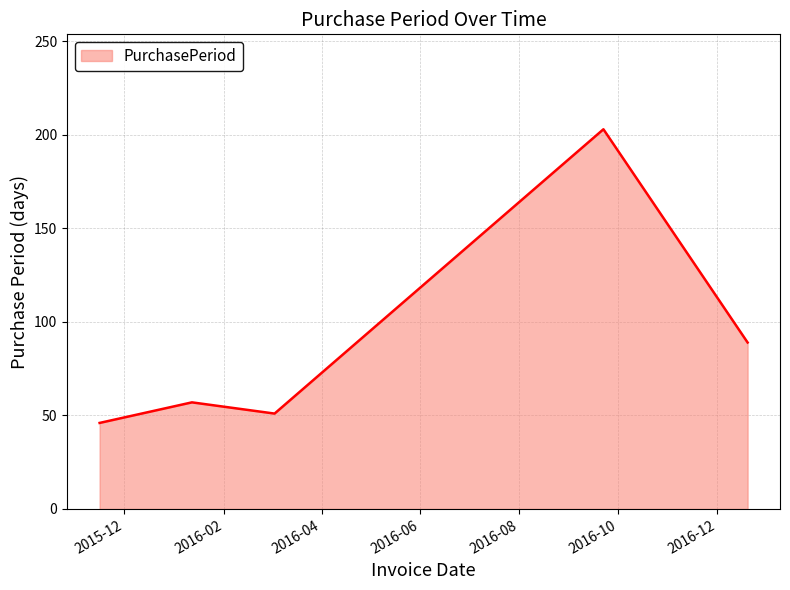

How many values are below 57?

2